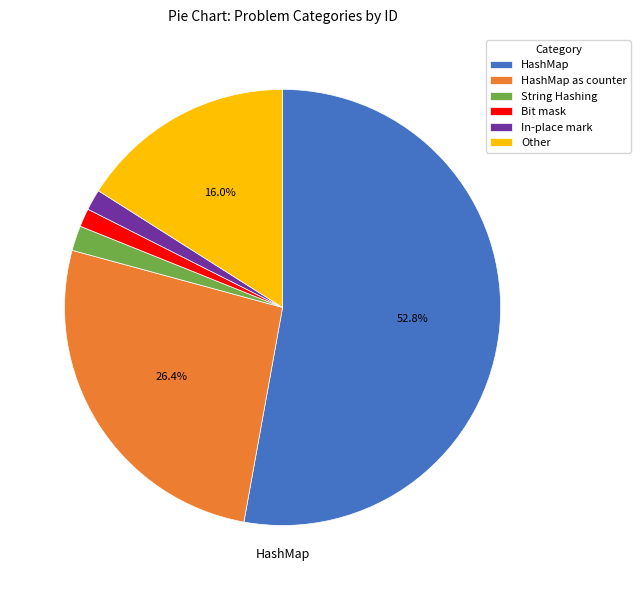

True or false: Other accounts for 22% of the total.

False